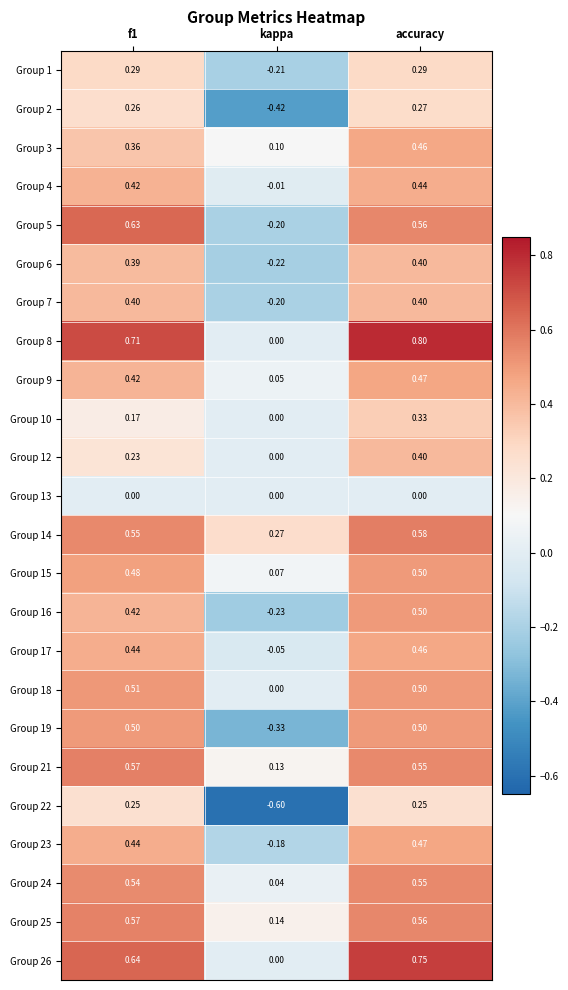

Which series has the widest spread of values?

Group 22